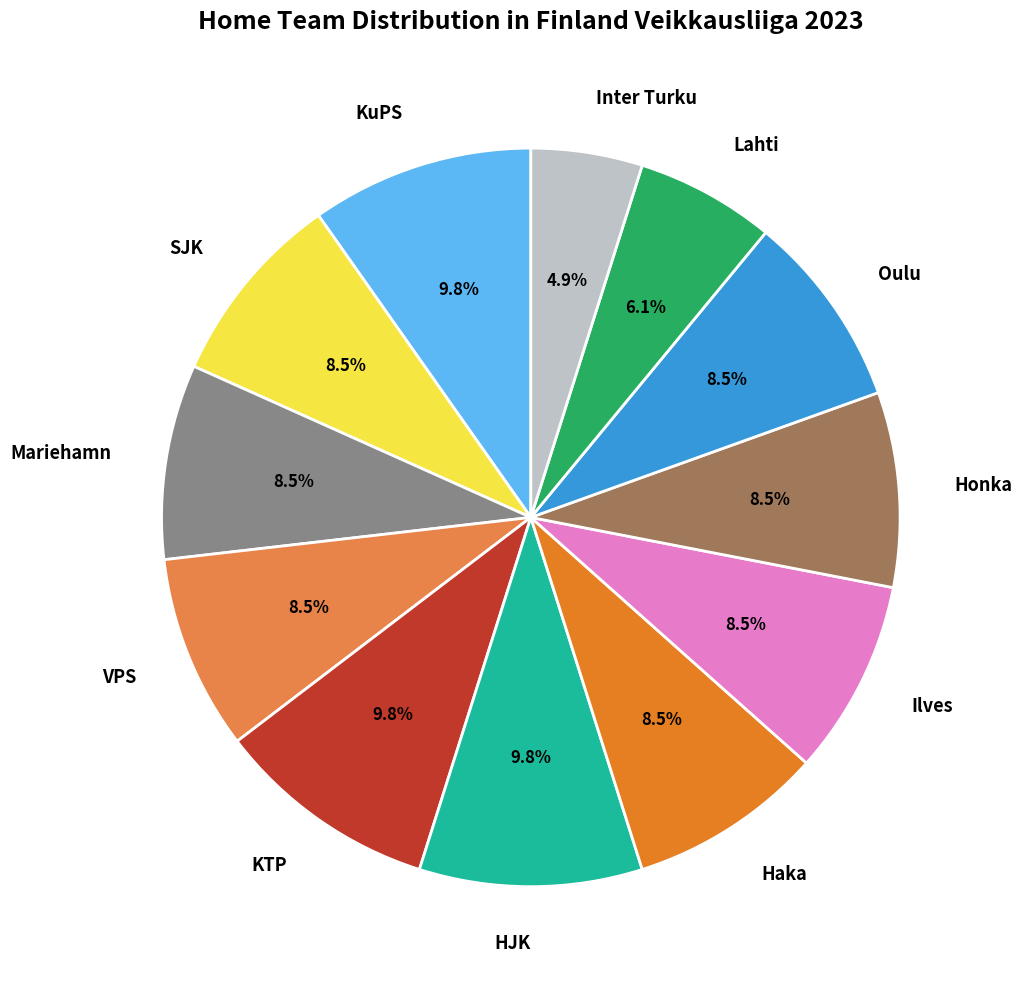

Is there any slice that represents more than half of the pie?

No